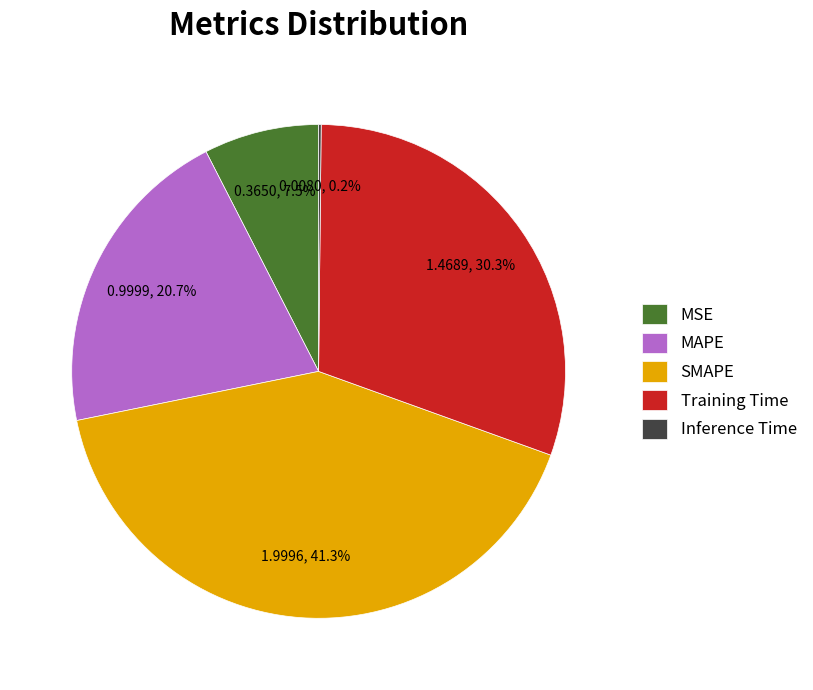

The MAPE slice represents 6% of the pie. True or false?

False